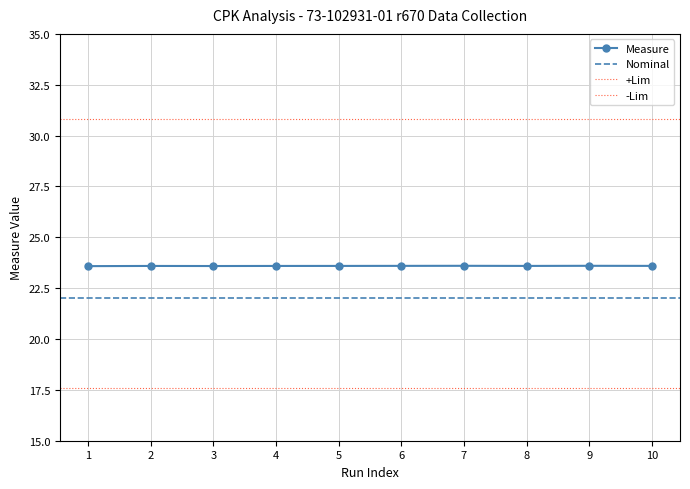

Which series has the widest spread of values?

Measure